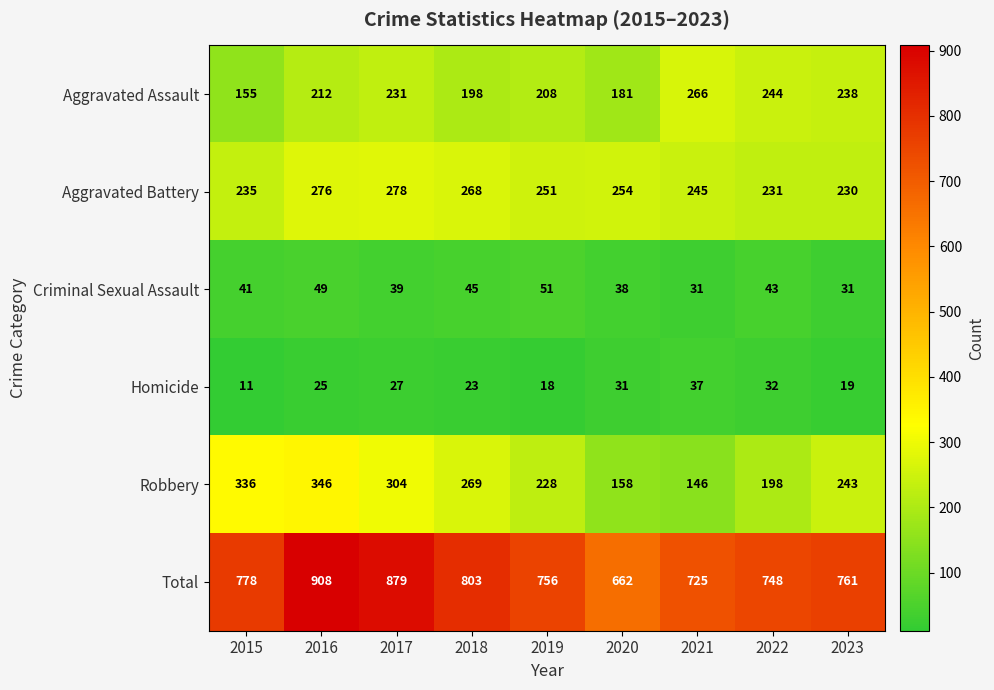

Count the Robbery values in the range 198 to 304.

5